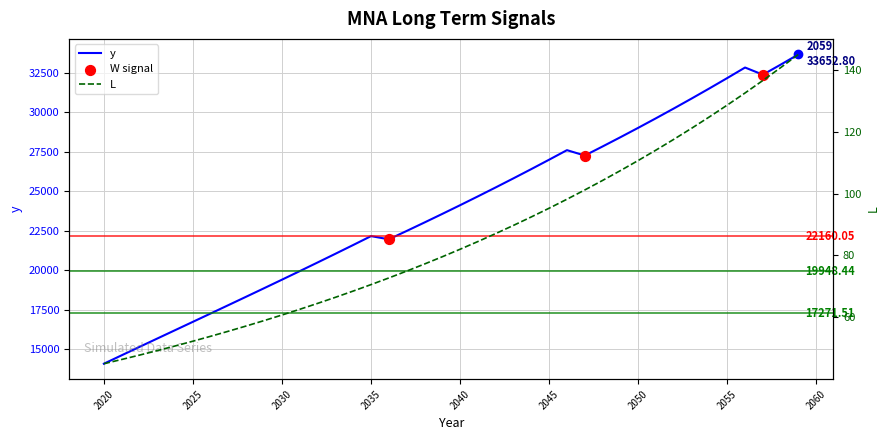

At which category is the sum across all series the highest?

2059